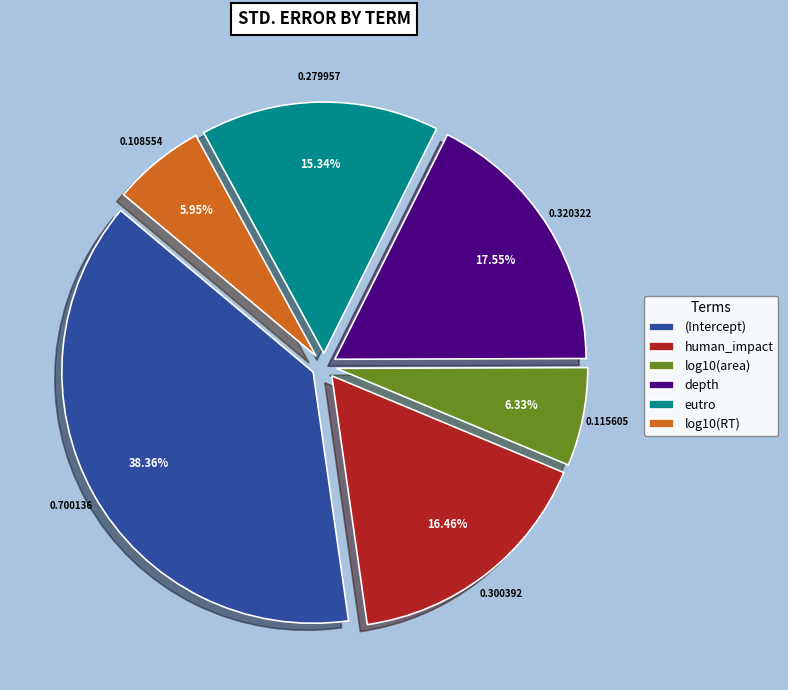

Do eutro and log10(area) together represent more than half of the pie?

No